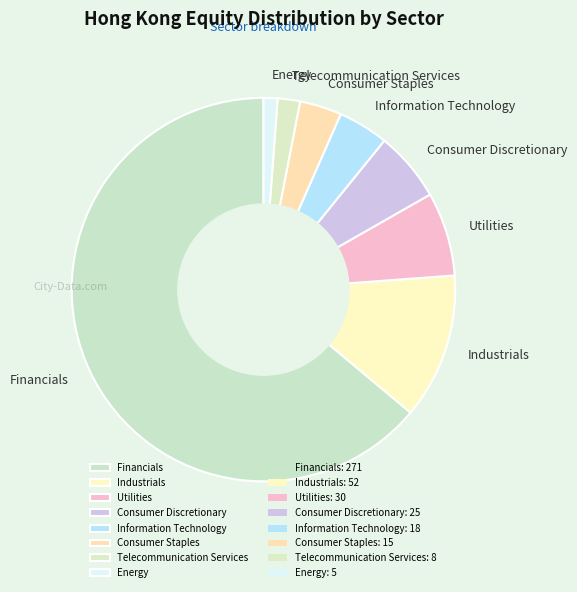

Is there a majority slice in this chart?

Yes